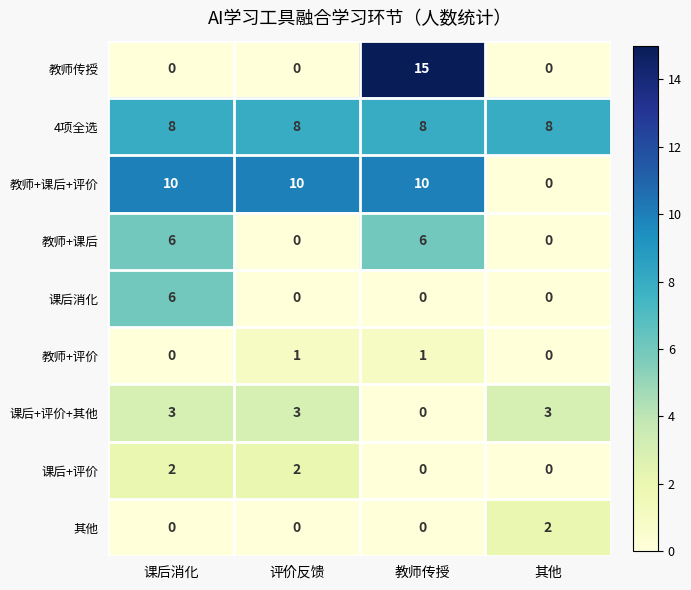

What is the sum of the 4项全选 values at 评价反馈 and 课后消化?

16